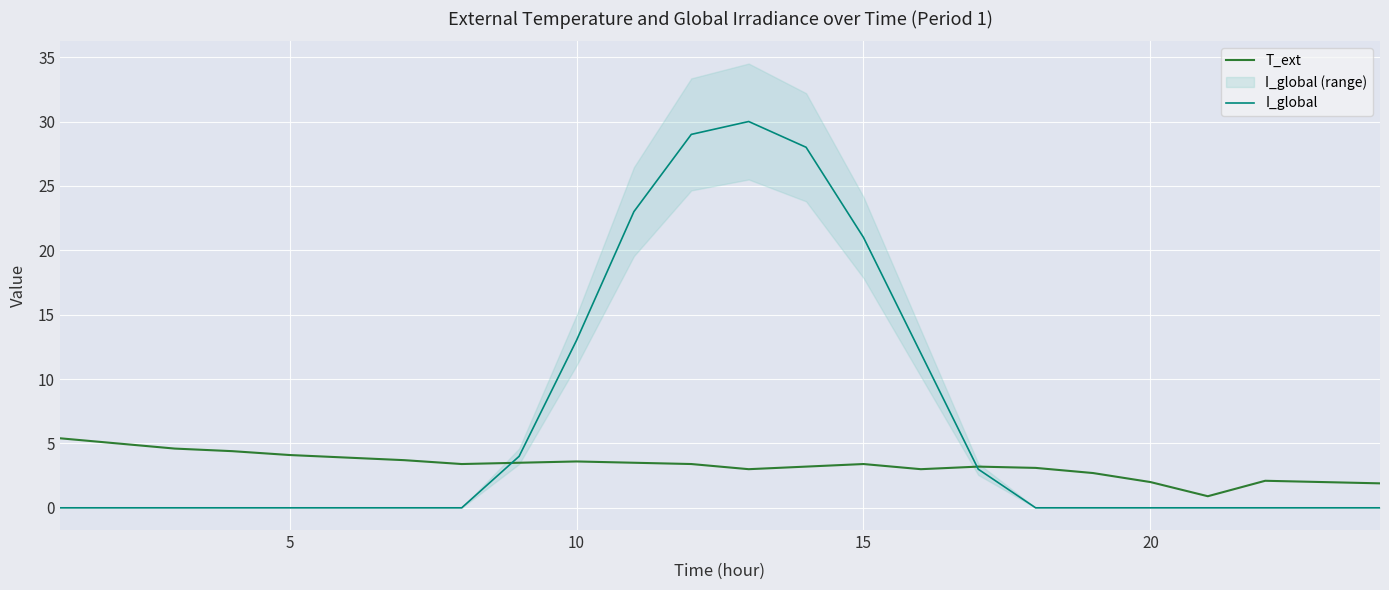

True or false: T_ext has a value of 4.7 at 15.

False